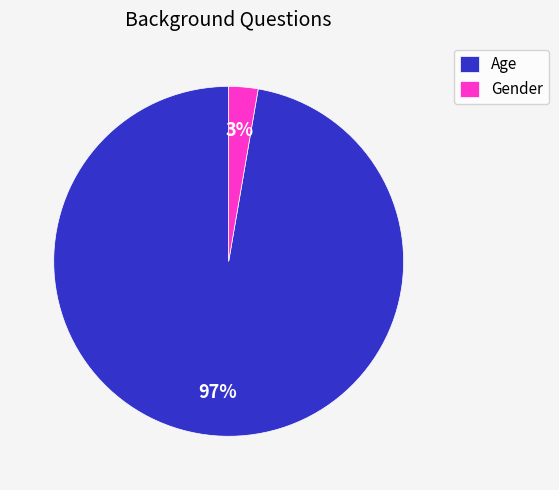

Which slice is the smallest?

Gender